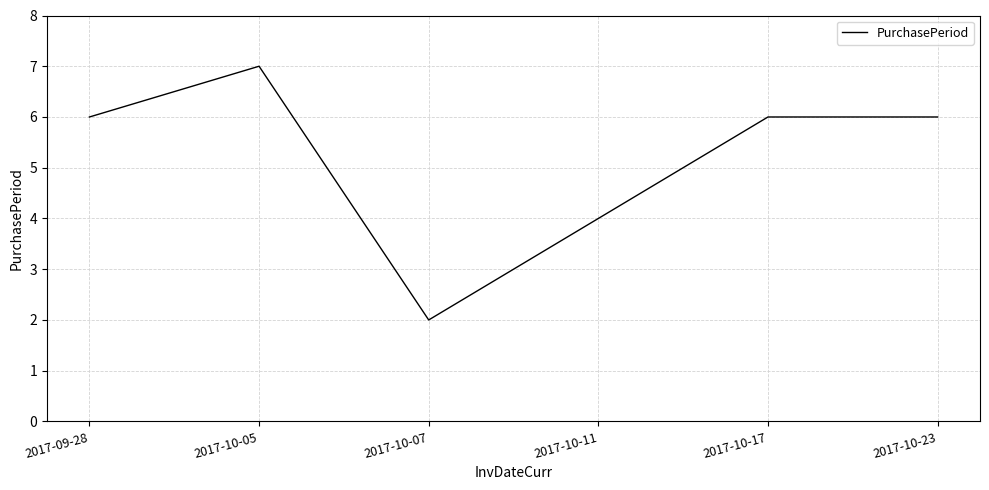

What position from the right is 2017-10-17?

2